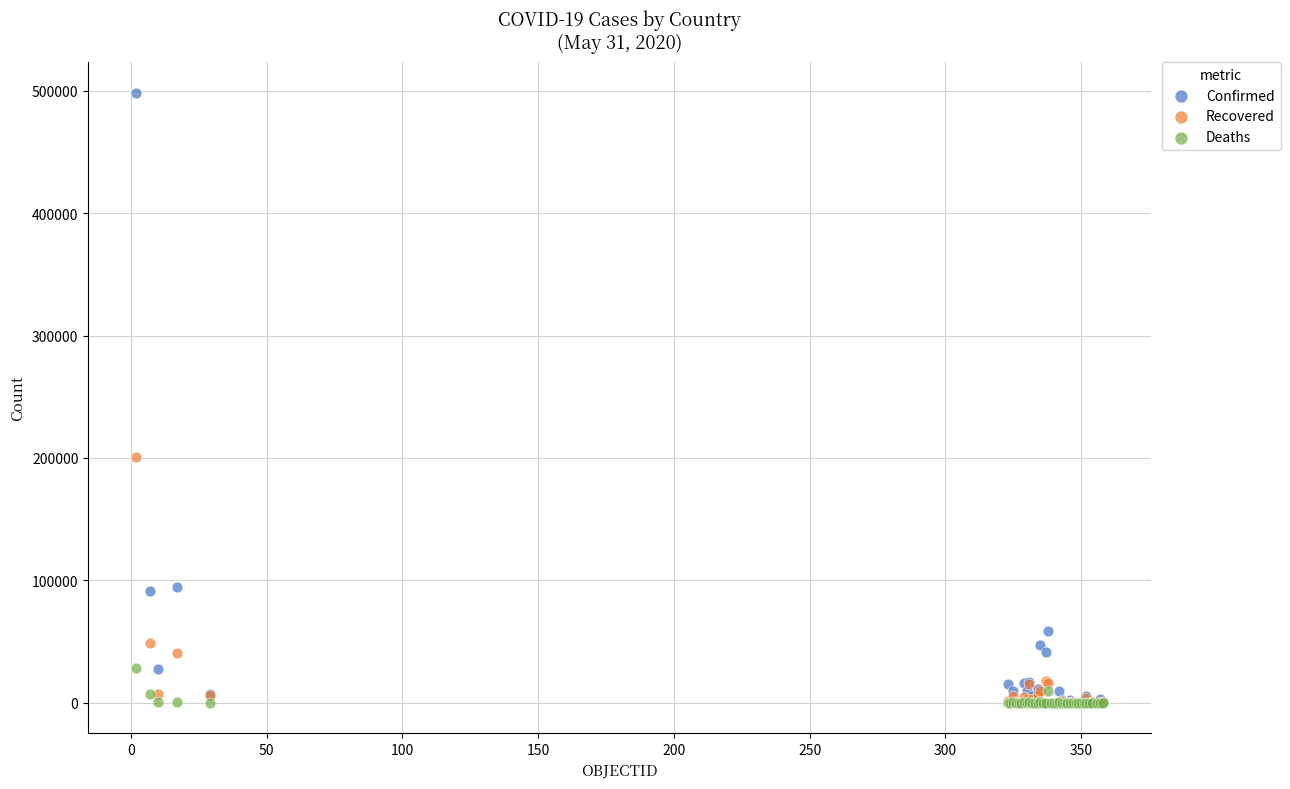

What are all the series names shown in the legend?

Confirmed, Recovered, Deaths